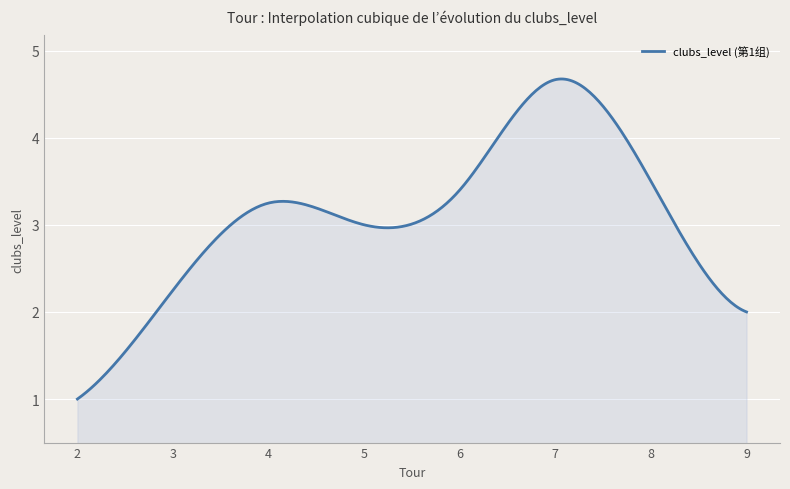

What is the smallest value displayed?

1.0